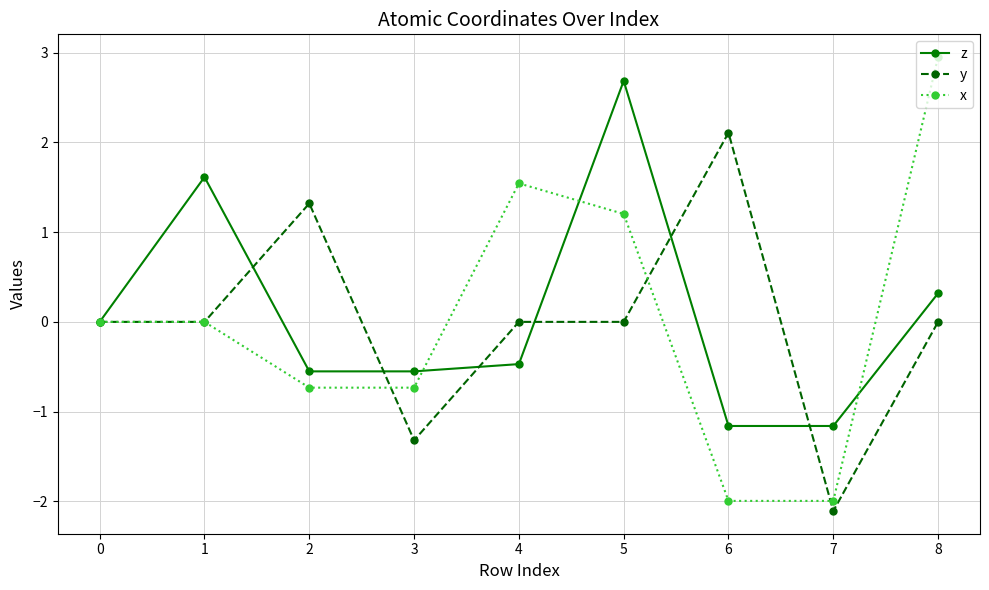

At 8, list the series in order from largest to smallest.

x, z, y